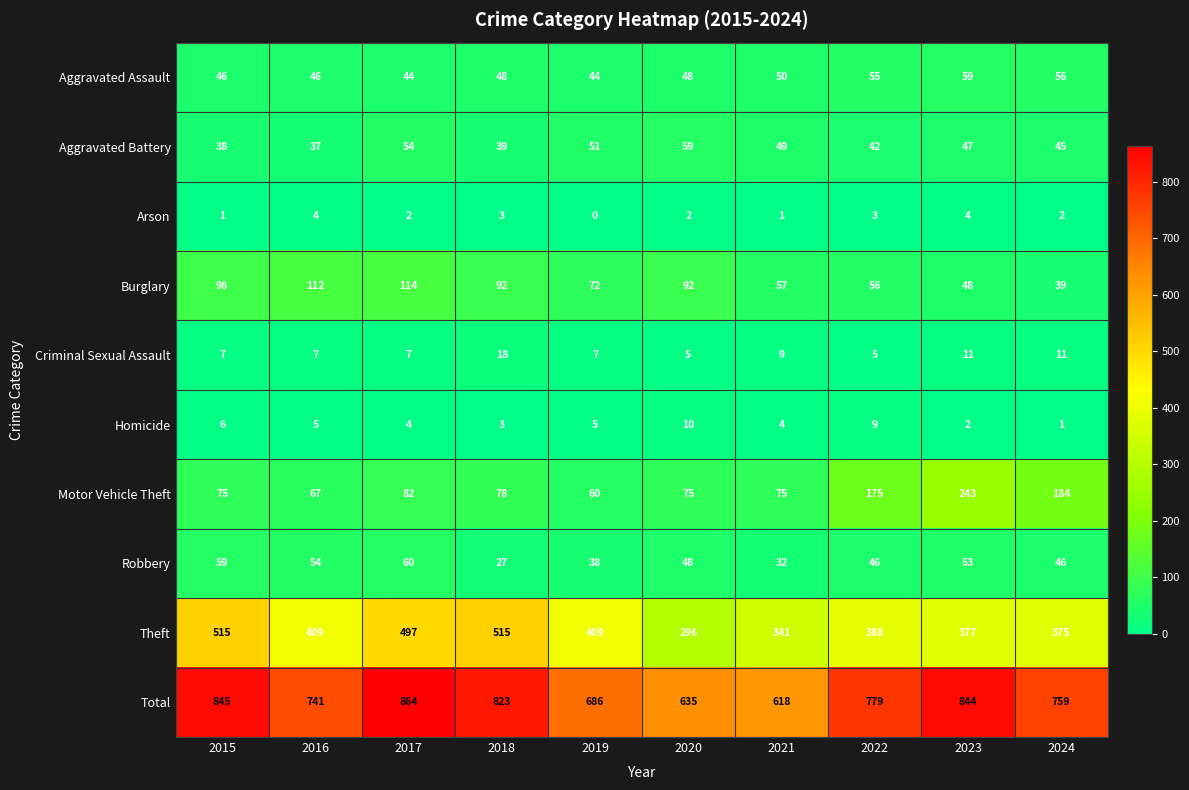

What is the difference between the maximum and minimum values in the Homicide series?

9